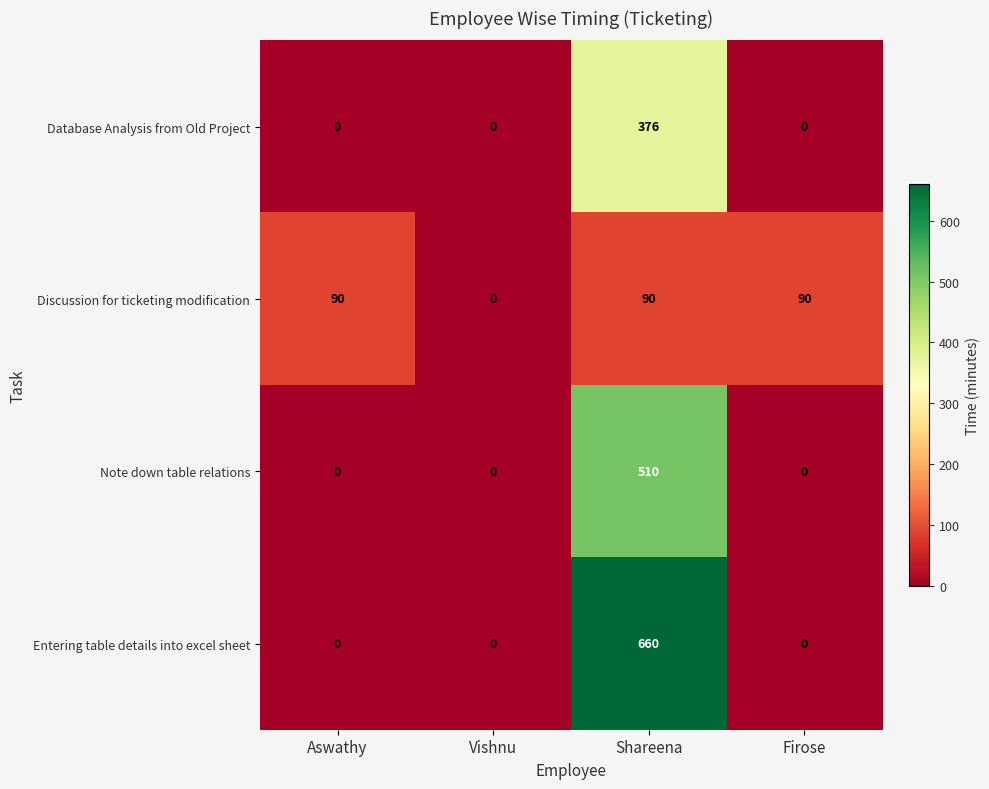

What is the spread (max minus min) of values at Aswathy?

90